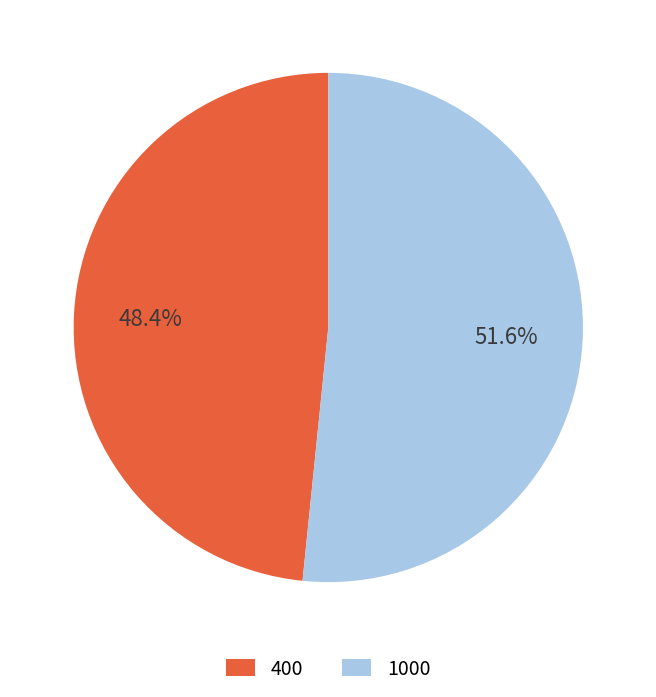

True or false: 400 accounts for 55% of the total.

False